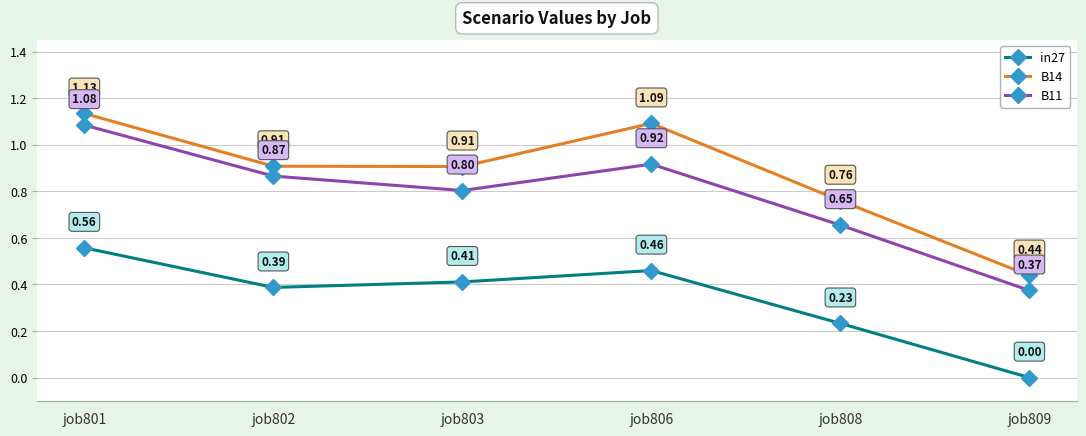

Which series has the widest spread of values?

B11